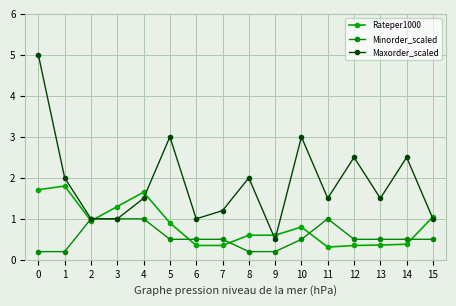

What value does the Maxorder_scaled series have at 14?

2.5